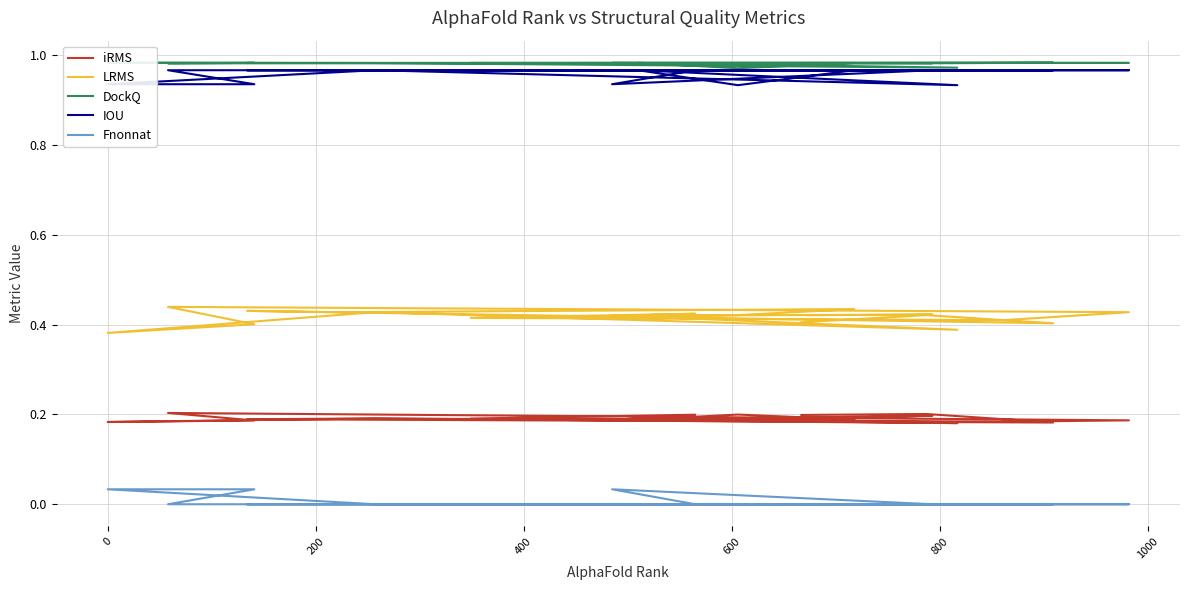

True or false: iRMS and DockQ cross at least once.

False